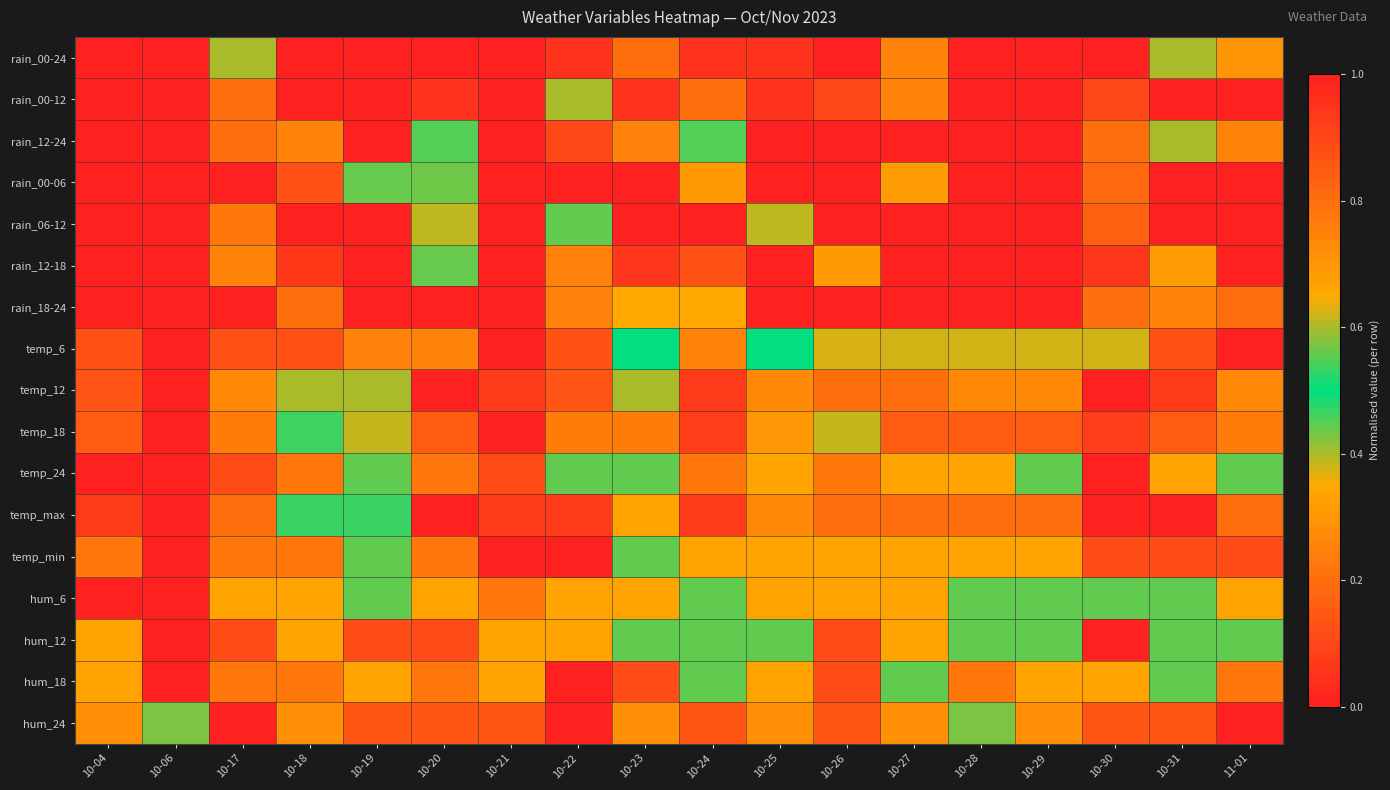

At which category is the sum across all series the highest?

10-19